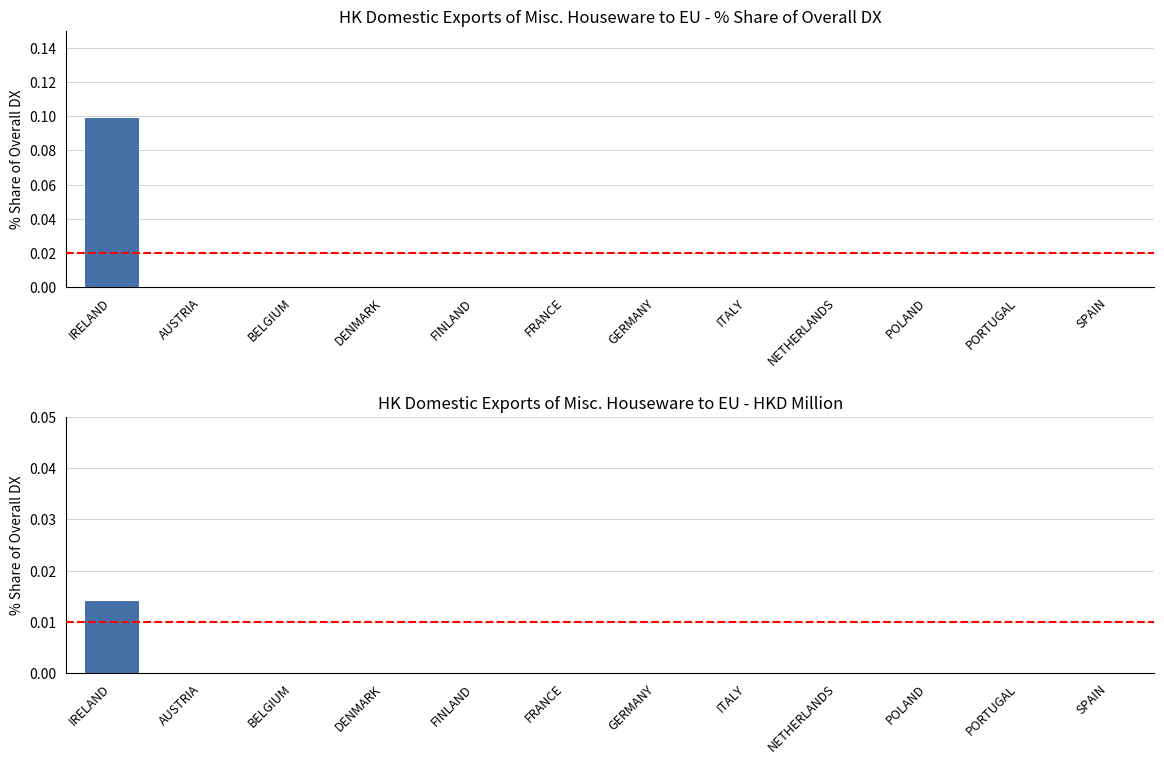

The value of 201906 % Share of DX at FRANCE is 0.0. True or false?

True